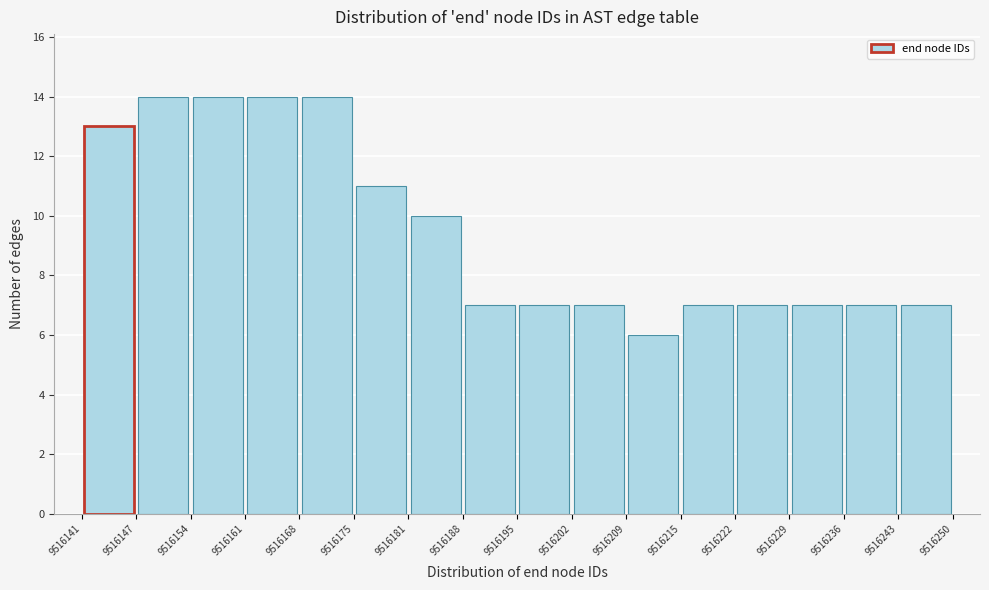

Reading left to right, transcribe this chart: for each bar, give the range it covers on the x-axis and its height. The values are not printed on the chart, so give them approximately, as read against the axis.

9516141 to 9516147: 13
9516147 to 9516154: 14
9516154 to 9516161: 14
9516161 to 9516168: 14
9516168 to 9516175: 14
9516175 to 9516181: 11
9516181 to 9516188: 10
9516188 to 9516195: 7
9516195 to 9516202: 7
9516202 to 9516209: 7
9516209 to 9516215: 6
9516215 to 9516222: 7
9516222 to 9516229: 7
9516229 to 9516236: 7
9516236 to 9516243: 7
9516243 to 9516250: 7